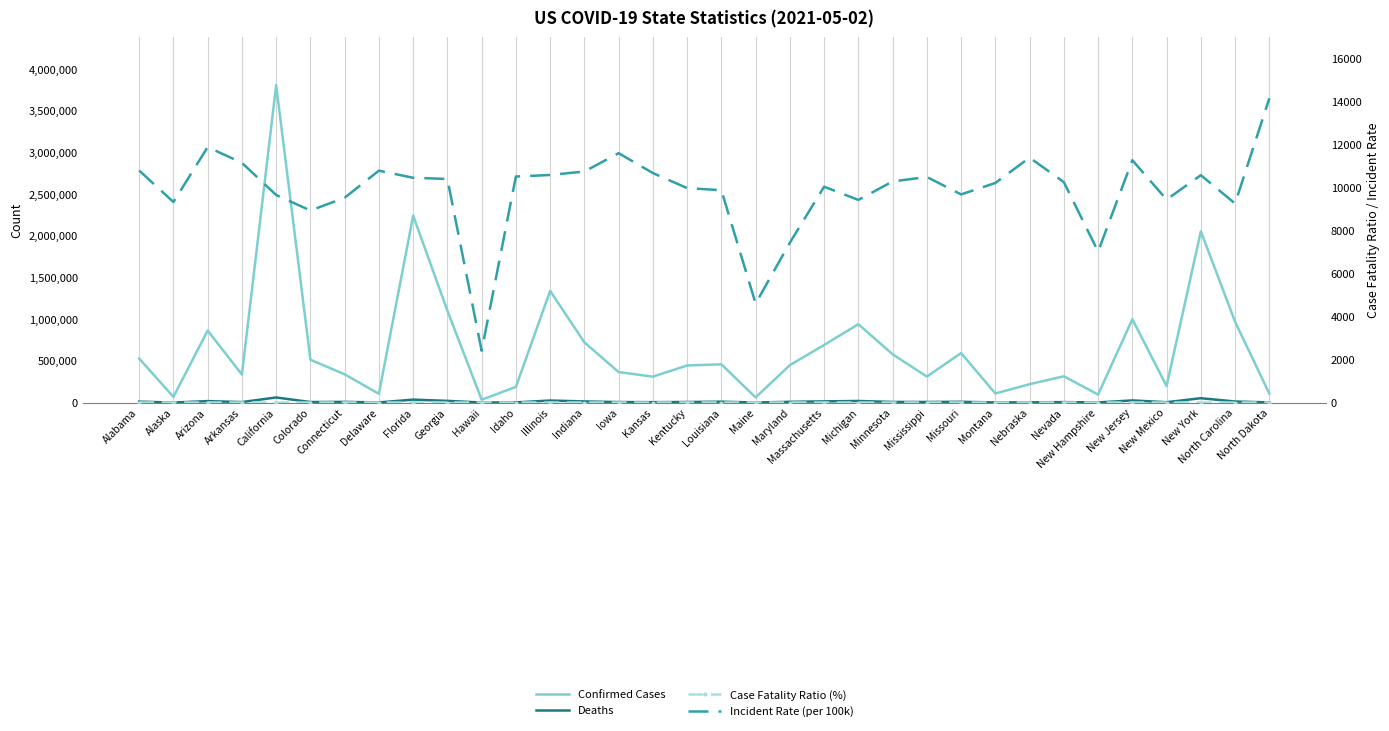

Reading left to right, extract all data points from this chart.

Confirmed Cases: 528597.0	68148.0	863927.0	336105.0	3809282.0	513765.0	339233.0	104909.0	2242778.0	1102789.0	34082.0	187656.0	1339728.0	722646.0	365524.0	310600.0	445139.0	458581.0	61847.0	448989.0	691172.0	940175.0	579235.0	311900.0	593474.0	109030.0	220127.0	315438.0	95377.0	1000010.0	197733.0	2054848.0	969752.0	107554.0
Deaths: 10913.0	347.0	17344.0	5743.0	61038.0	6304.0	8097.0	1626.0	35268.0	20212.0	483.0	2046.0	24358.0	13349.0	5959.0	4983.0	6517.0	10382.0	789.0	8776.0	14165.0	18893.0	7253.0	7199.0	9148.0	1574.0	2245.0	5464.0	1305.0	25600.0	4067.0	52157.0	12651.0	1525.0
Case Fatality Ratio (%): 2.1	0.5	2.0	1.7	1.6	1.2	2.4	1.6	1.6	1.8	1.4	1.1	1.8	1.9	1.6	1.6	1.5	2.3	1.3	1.9	2.5	2.0	1.2	2.3	1.5	1.4	1.0	1.7	1.4	2.6	2.1	2.5	1.3	1.4
Incident Rate (per 100k): 10780.7	9315.6	11869.2	11137.4	9642.4	8921.5	9514.9	10773.5	10442.3	10386.6	2407.1	10500.8	10572.5	10734.1	11585.3	10661.4	9963.5	9864.5	4601.0	7426.6	10027.9	9414.1	10270.8	10480.0	9669.8	10201.4	11379.5	10241.0	7014.5	11258.6	9430.1	10562.8	9246.2	14133.8